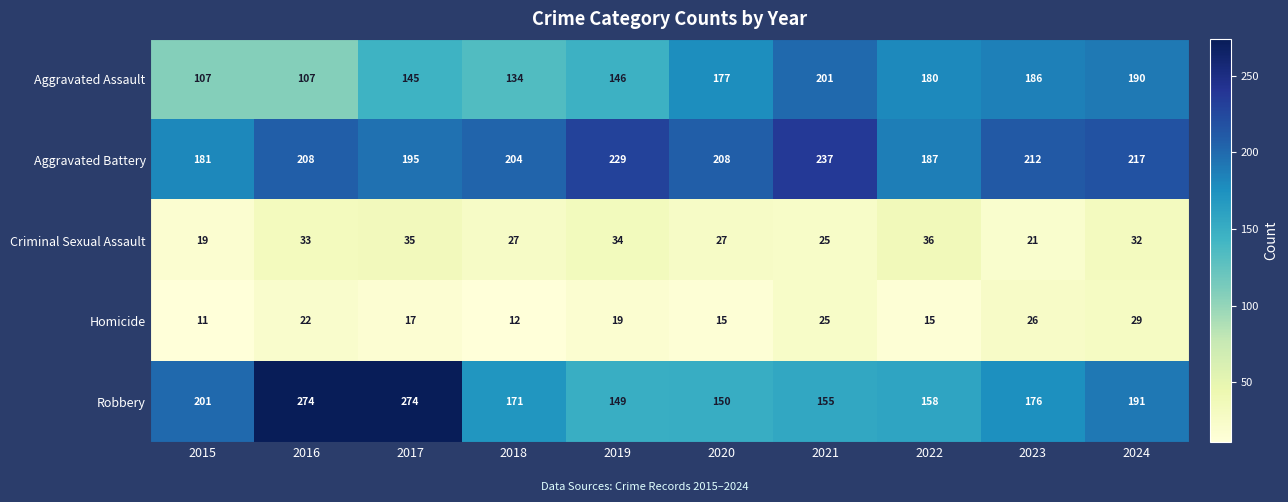

What is the total value across all series at 2015?

519